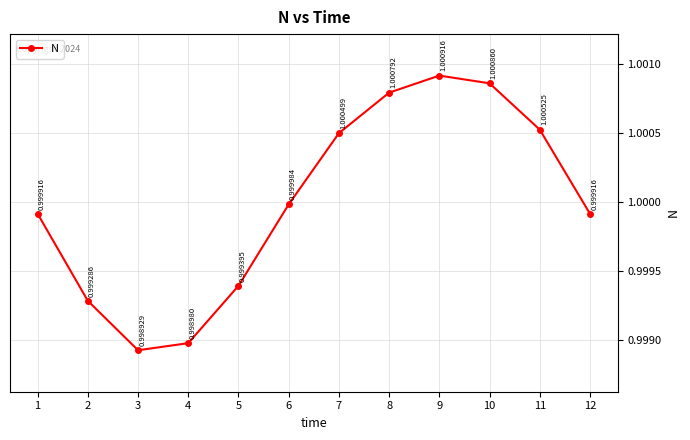

Which category has the highest value across all series?

9